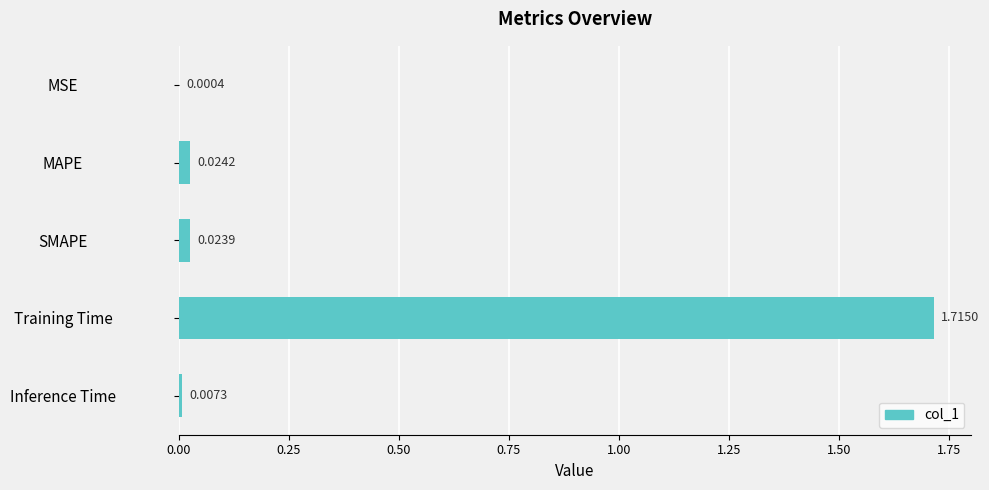

Does the chart contain stacked bars?

No